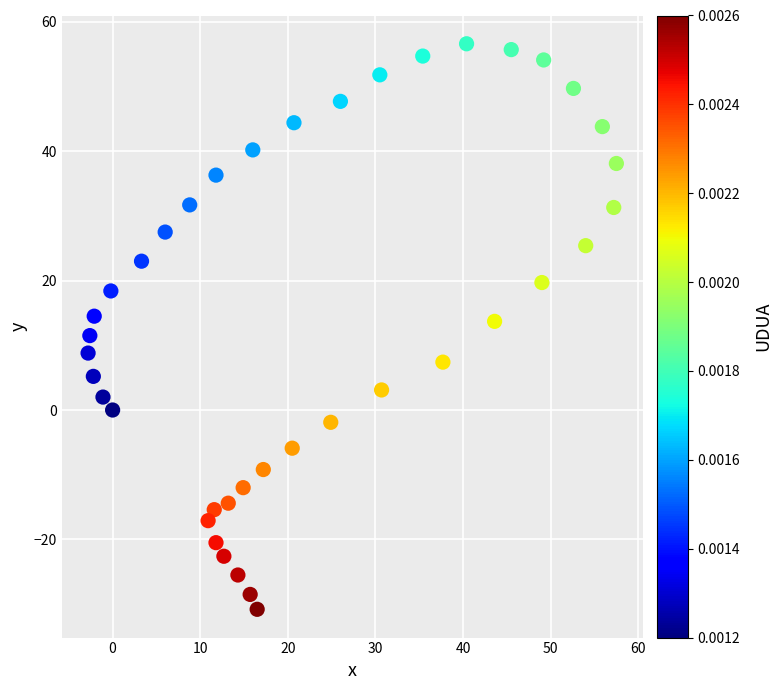

What is the range of X values (max minus min)?

60.3